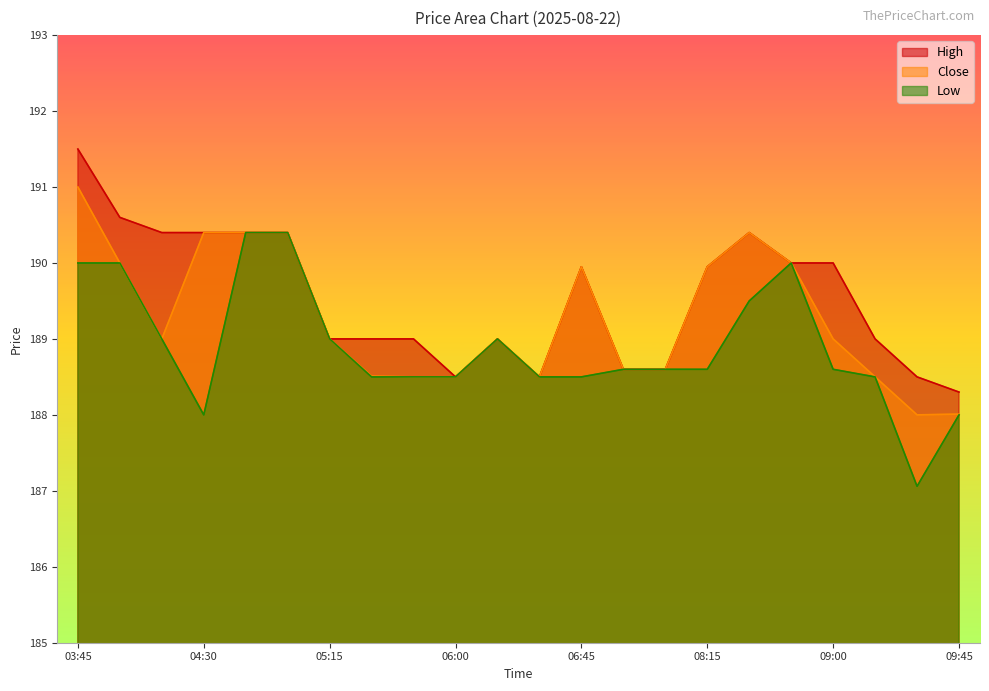

What is the value of the High point at the 2nd from the left?

190.6